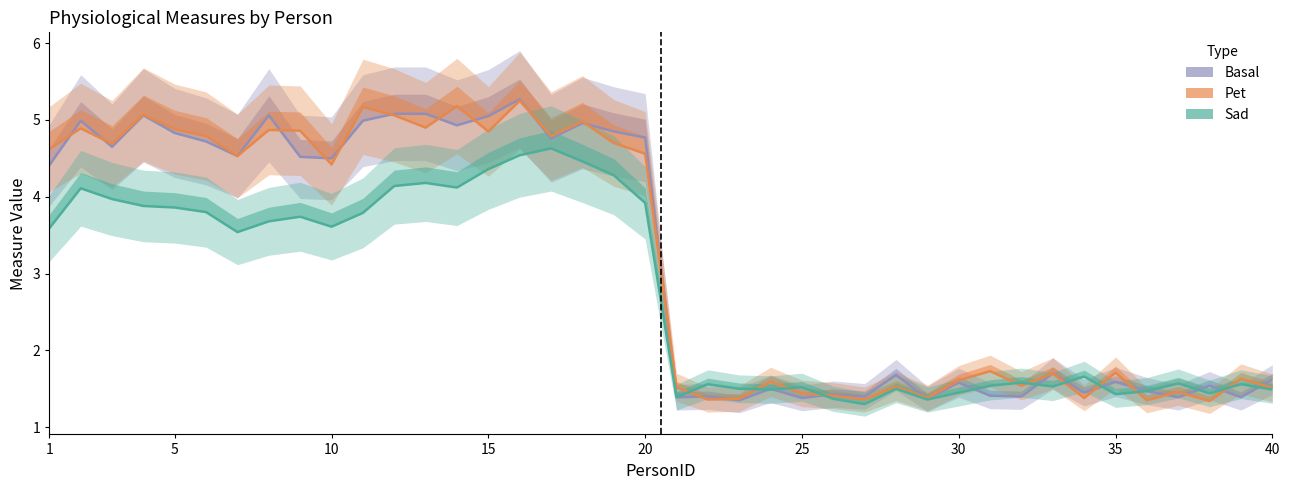

Is the value of Pet at 16 greater than the value of Sad at 11?

Yes